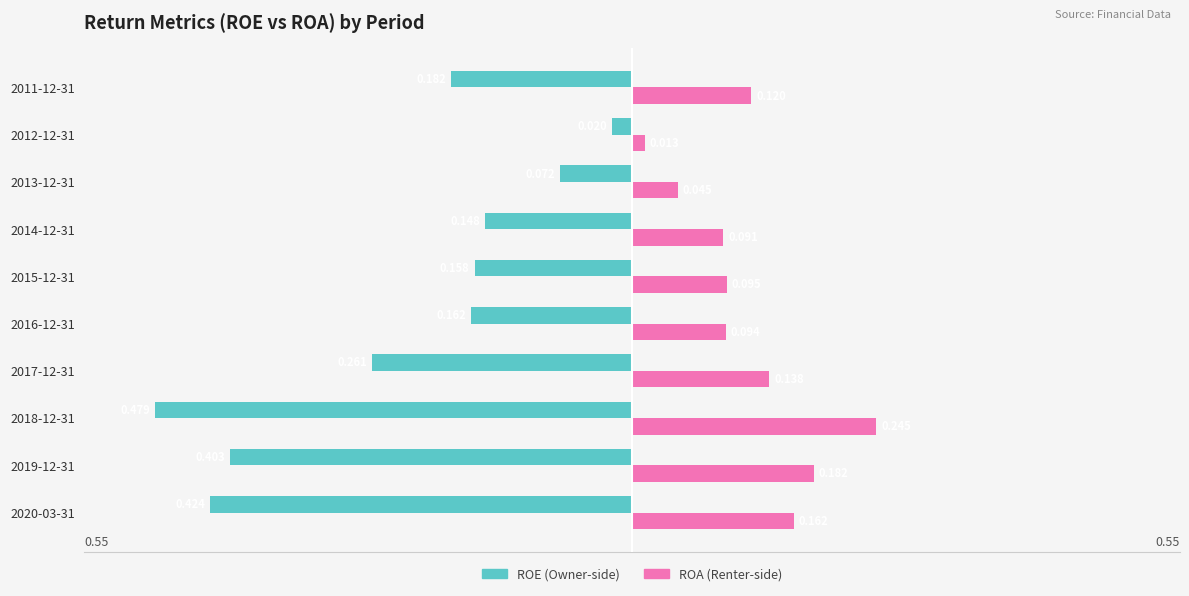

Count the number of categories in the chart.

10